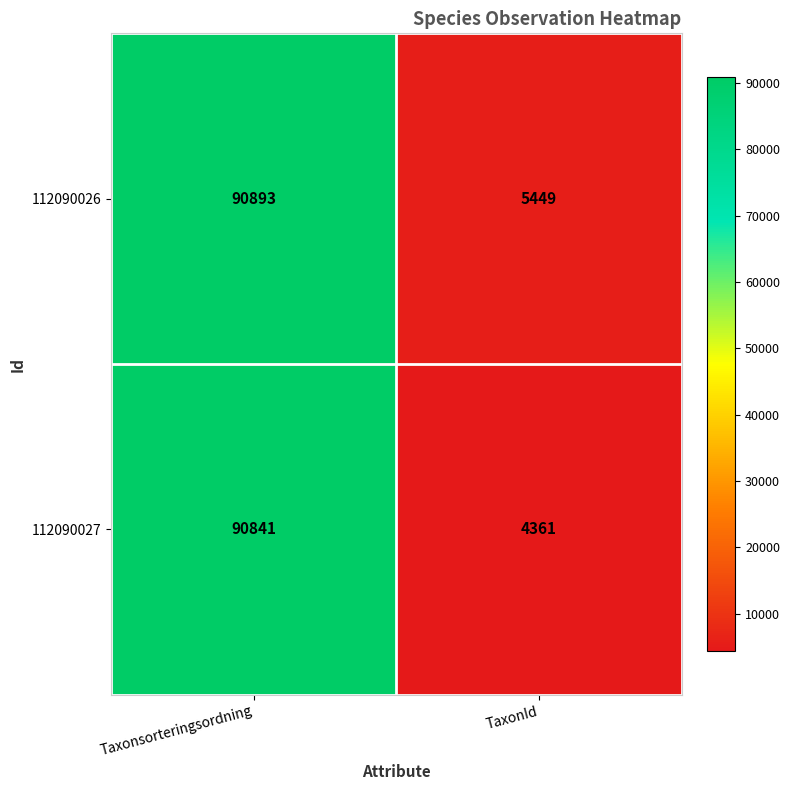

At TaxonId, list the series in order from smallest to largest.

112090027, 112090026